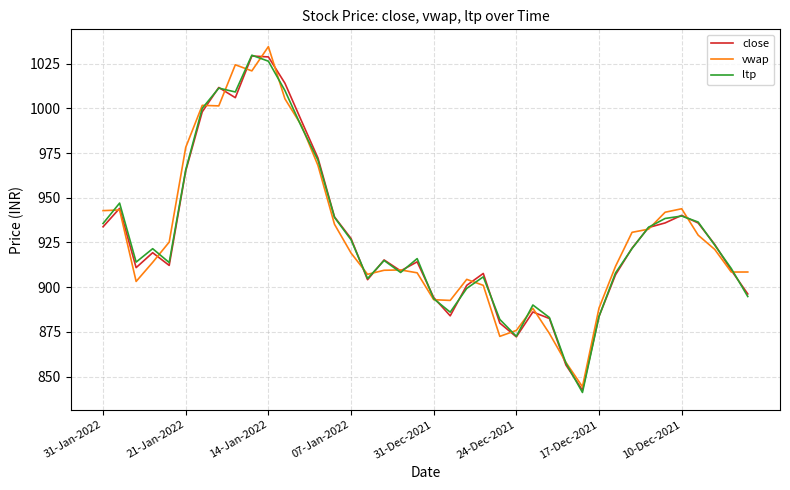

What is the smallest value displayed?

841.1